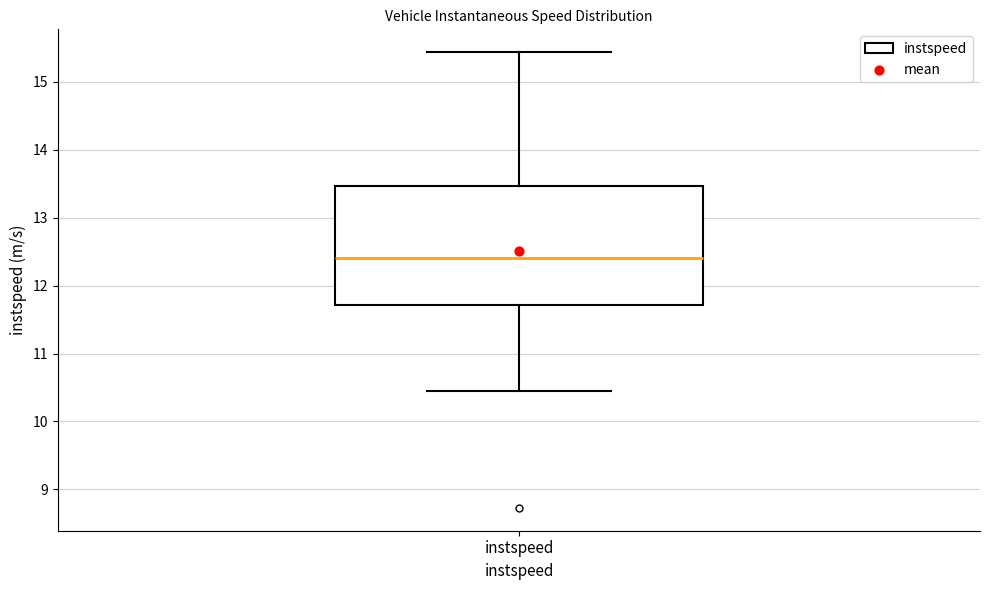

Read this box plot against the y-axis: the position of the median line, the range covered by the box, and the ends of both whiskers. The values are not printed on the chart, so give them approximately, as read against the axis.

median 12.4, box 11.7 to 13.5, whiskers 10.4 to 15.4